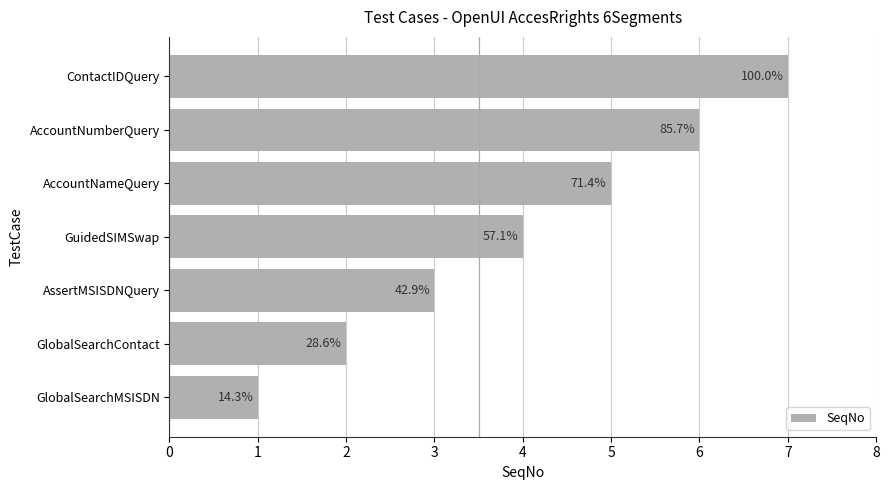

Does the chart contain any negative values?

No